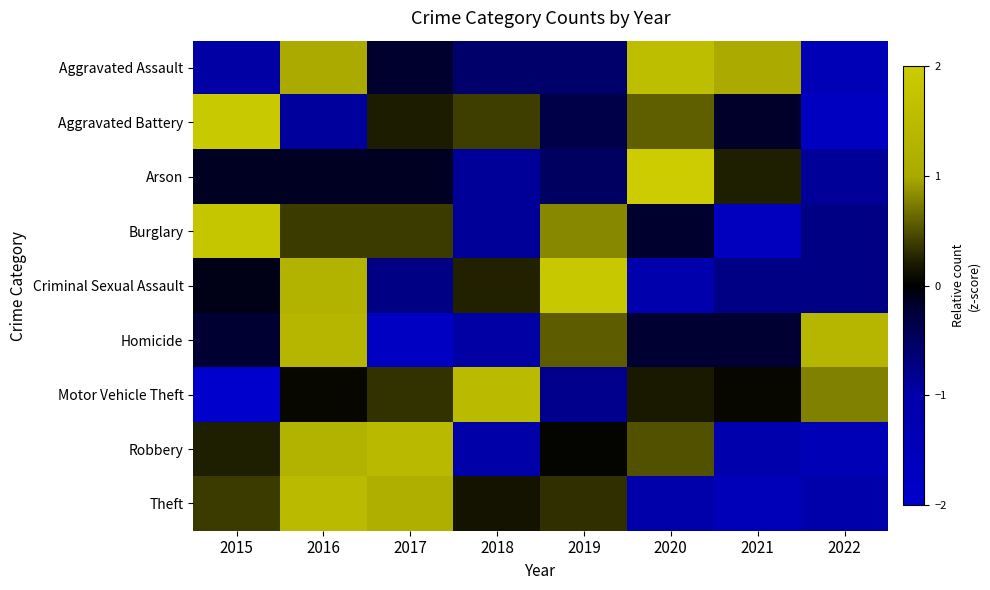

How many distinct data groups are displayed?

9